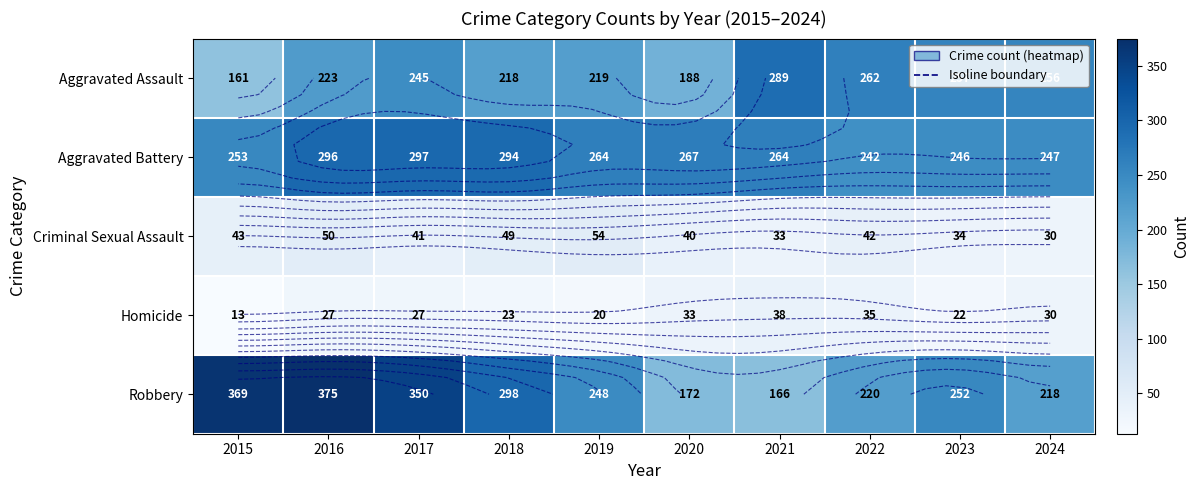

What is the average value of the Aggravated Battery series?

267